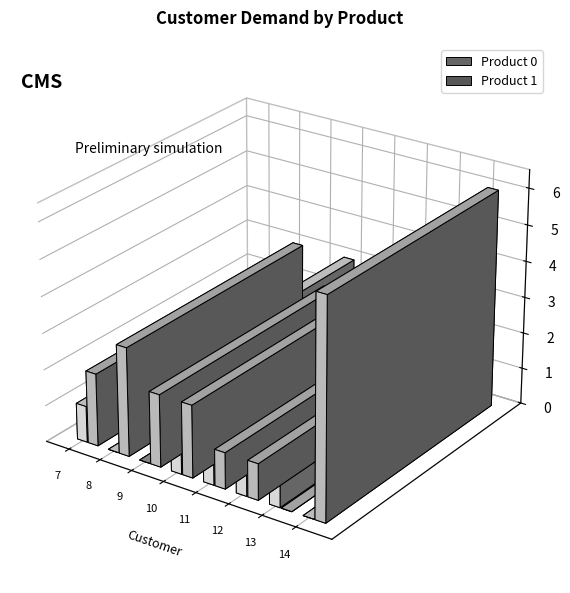

Which series has the widest spread of values?

1